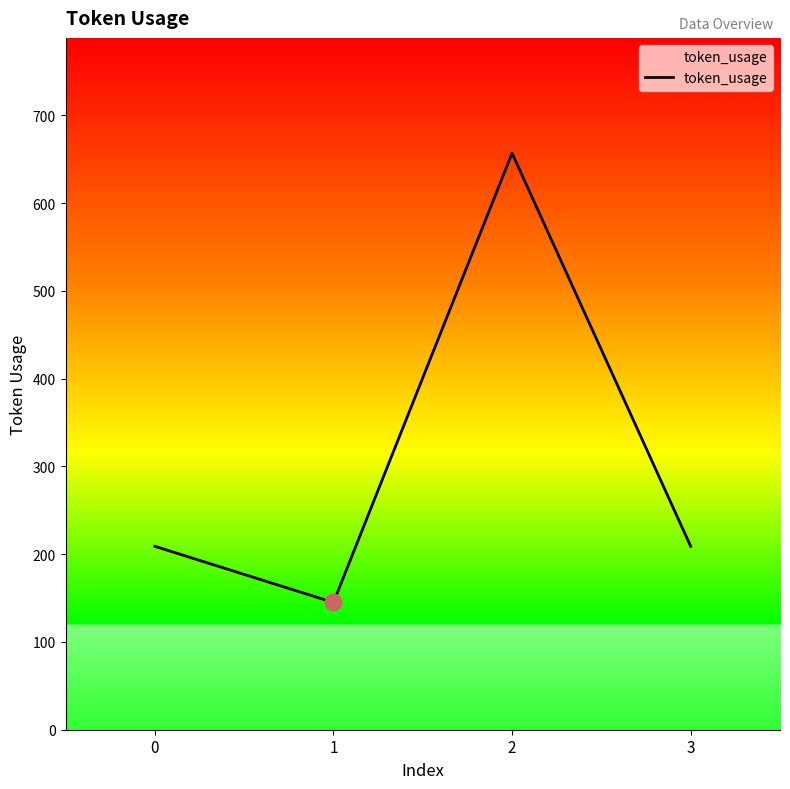

Does the chart have visible grid lines?

No